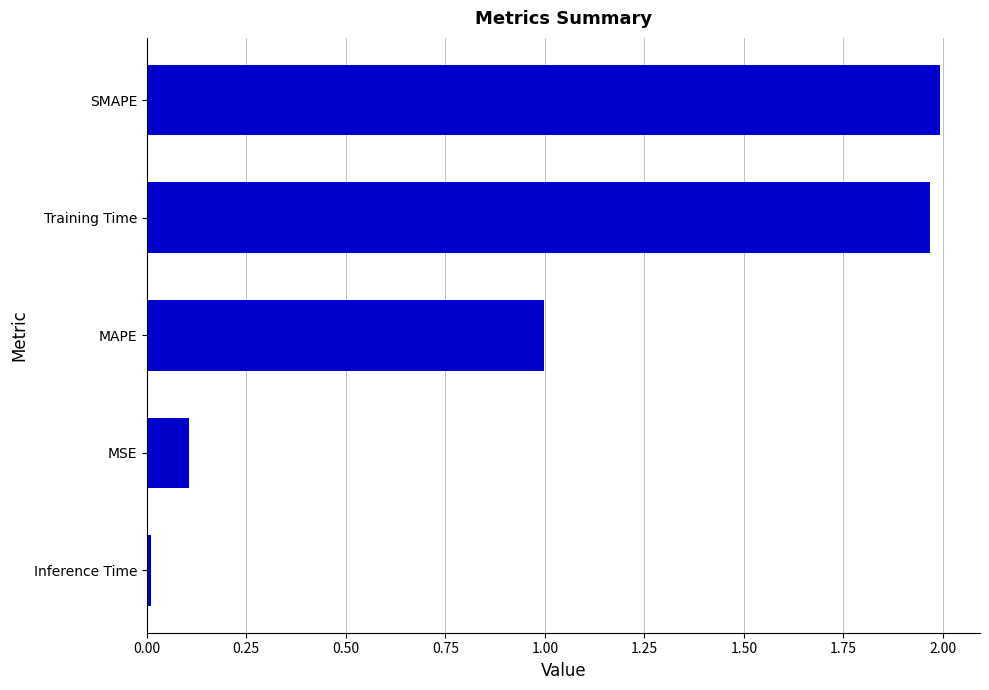

Is it true that the value at MSE is 0.1?

True